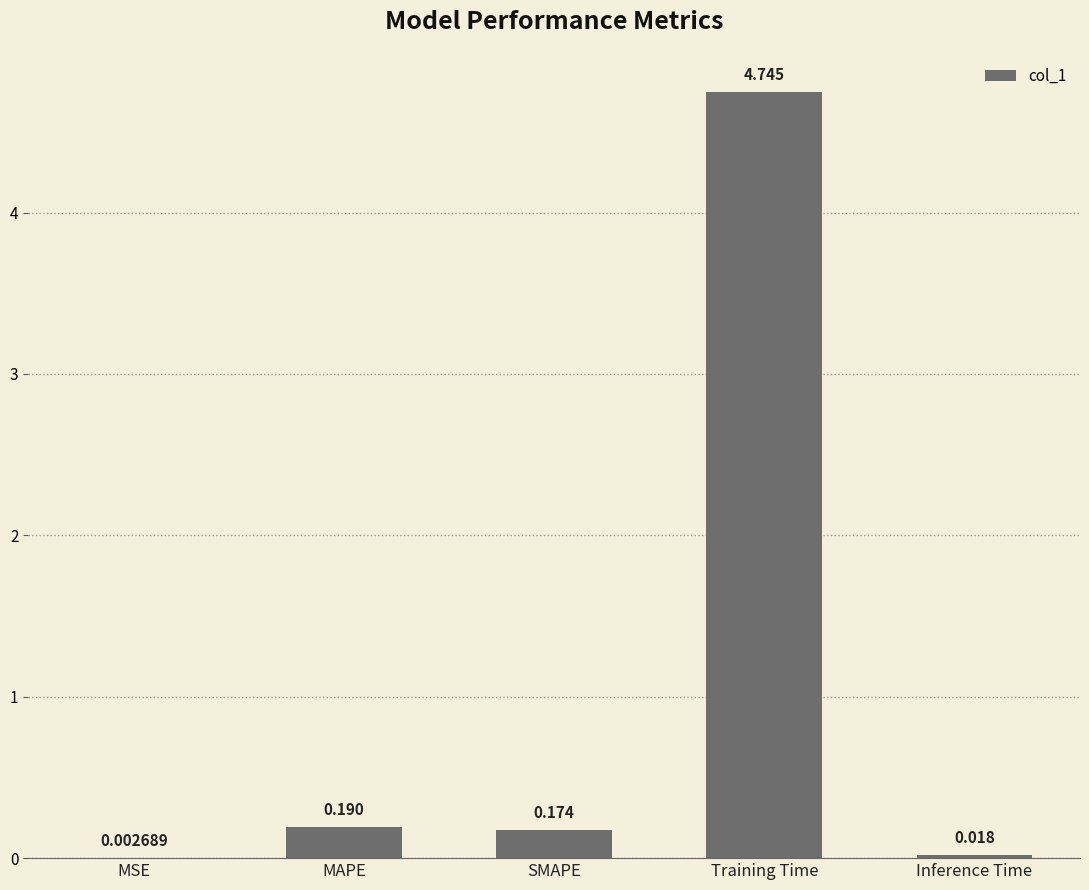

Which label corresponds to the largest value in the chart?

Training Time